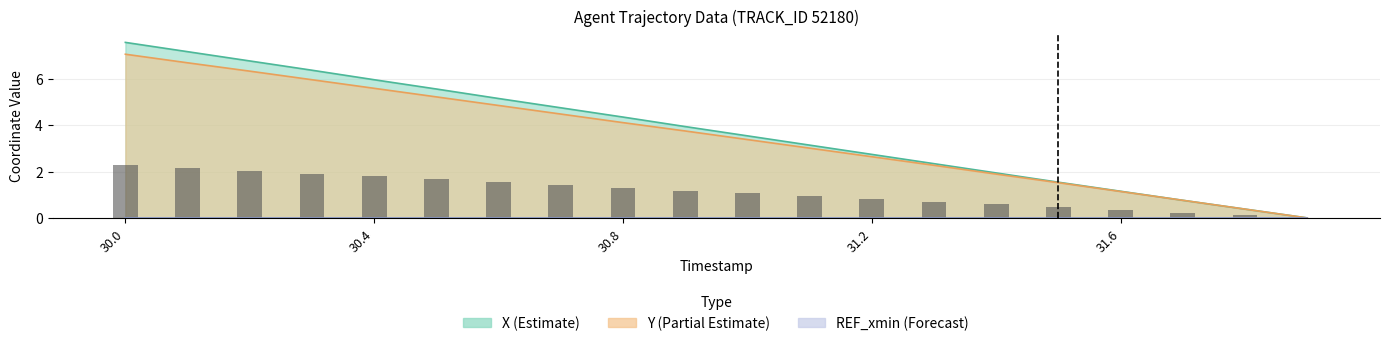

Rank the series by their maximum value, from lowest to highest.

Y, X